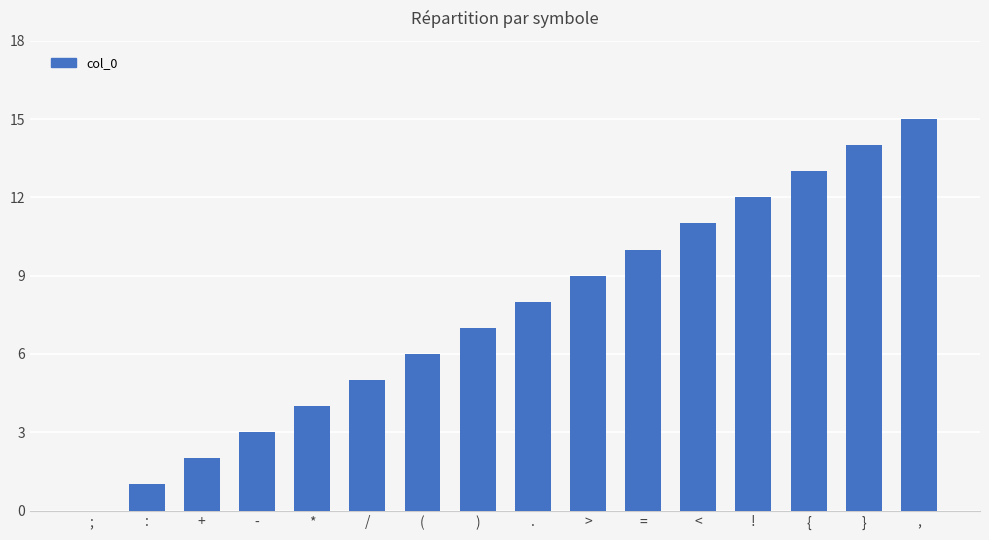

What is the change in value from + to >?

+7